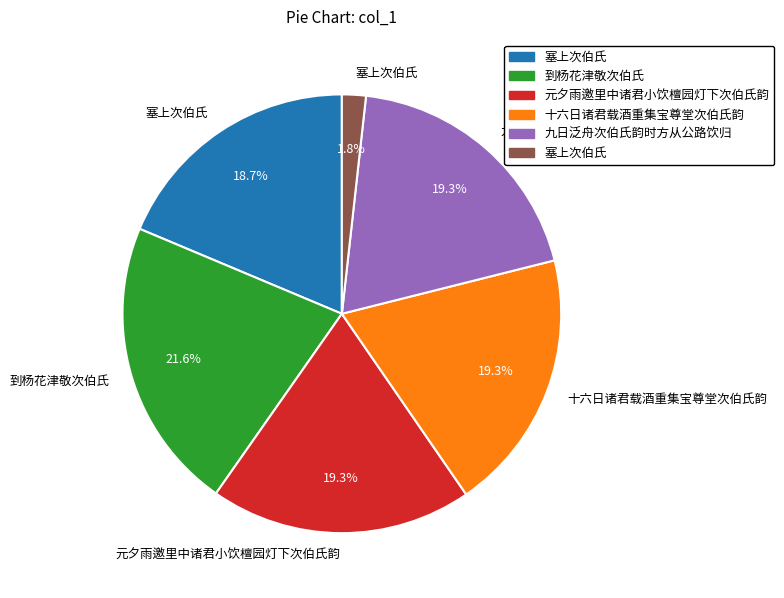

Is there any slice that represents more than half of the pie?

No